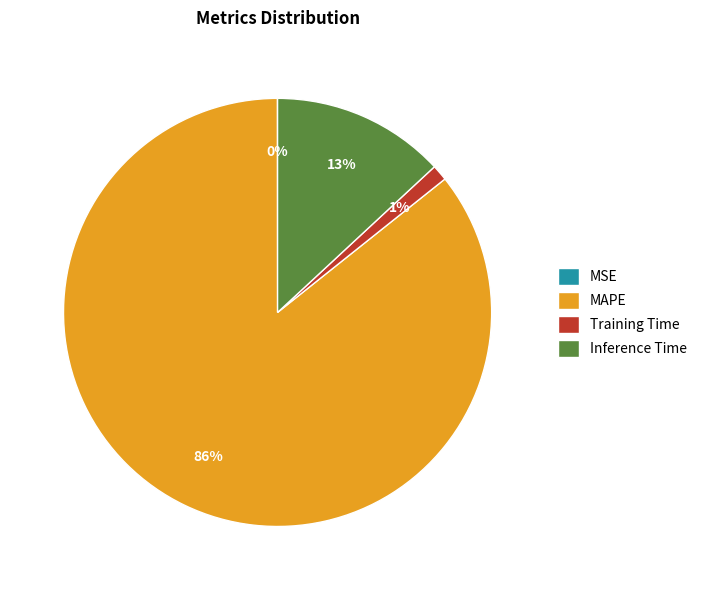

Which slice represents more than half of the pie?

MAPE